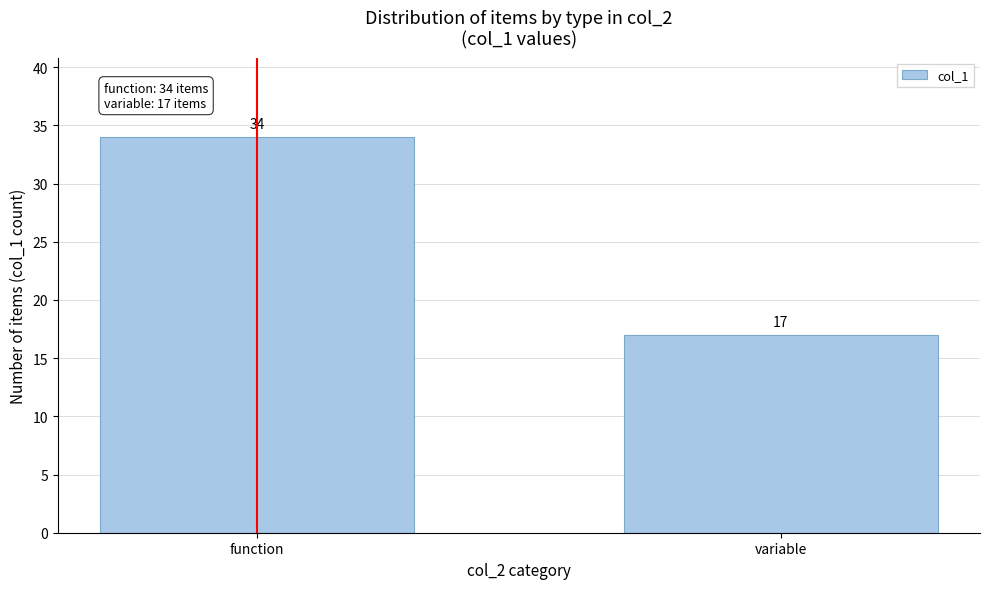

Reading right to left, transcribe all the data shown in this chart.

variable=17	function=34